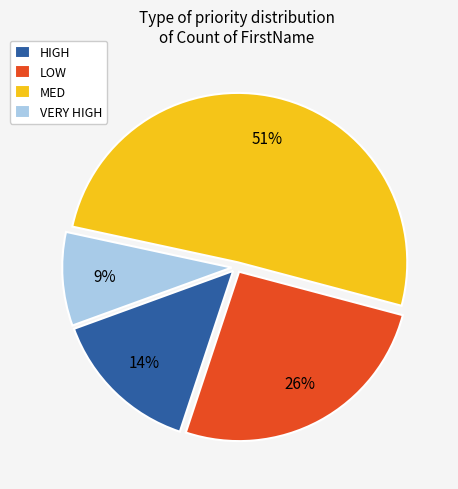

The LOW slice represents 13% of the pie. True or false?

False